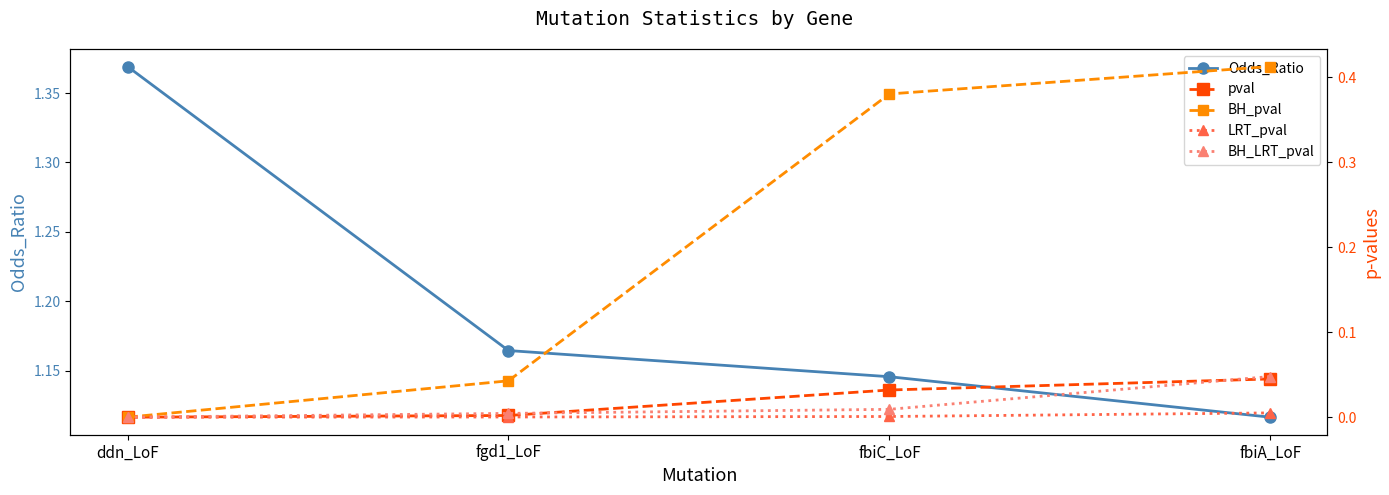

Which series has the largest total across all categories?

Odds_Ratio